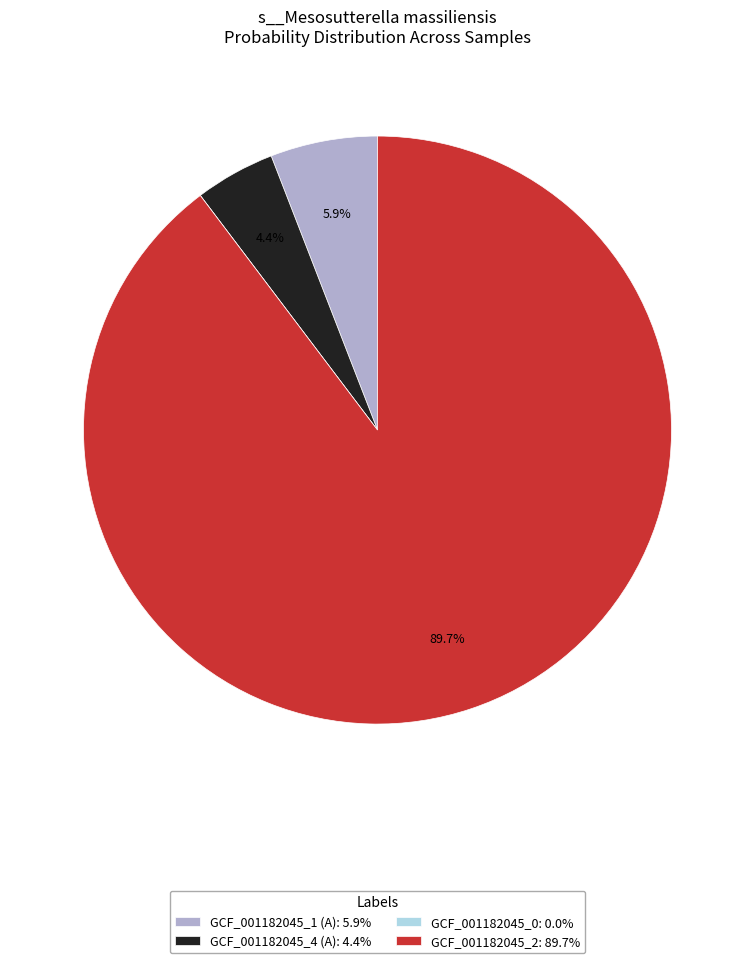

Between GCF_001182045_2: 89.7% and GCF_001182045_4 (A): 4.4%, which is larger?

GCF_001182045_2: 89.7%